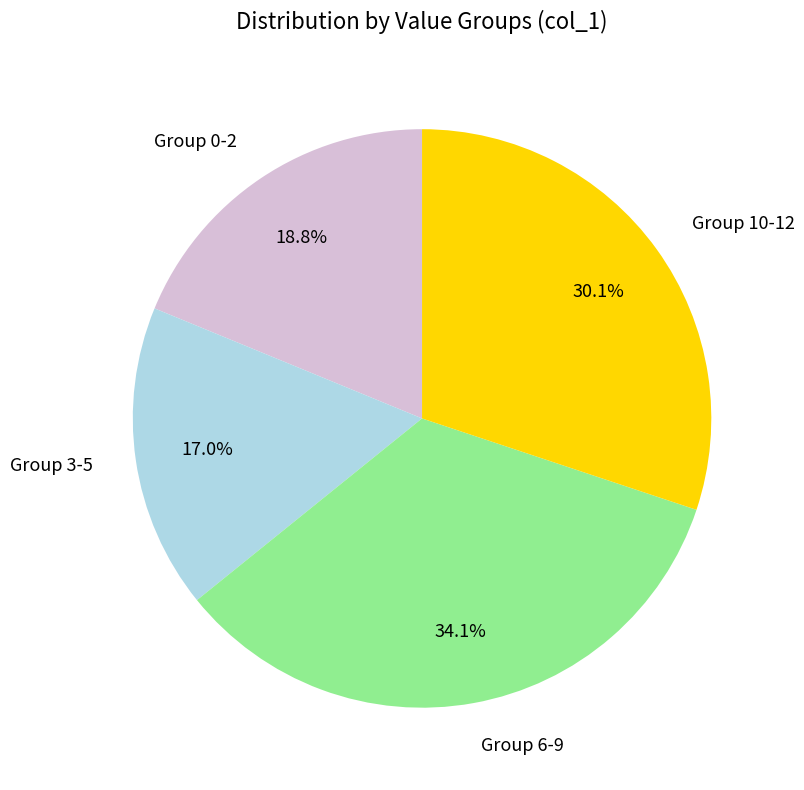

Rank the categories by value from lowest to highest.

Group 3-5, Group 0-2, Group 10-12, Group 6-9